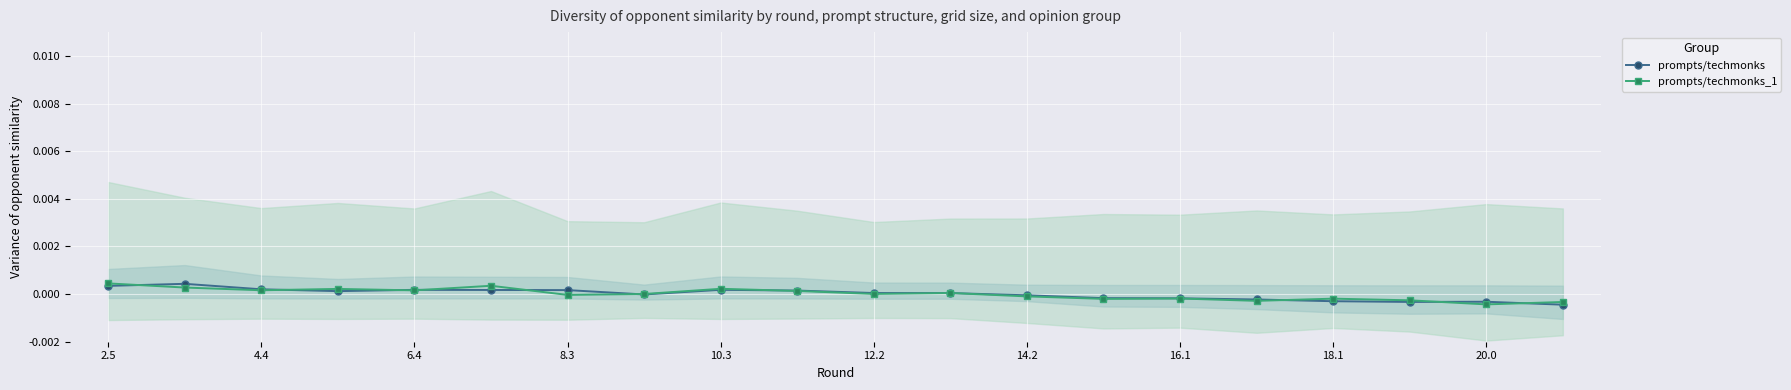

At which label does prompts/techmonks_1 first exceed 0?

2.5